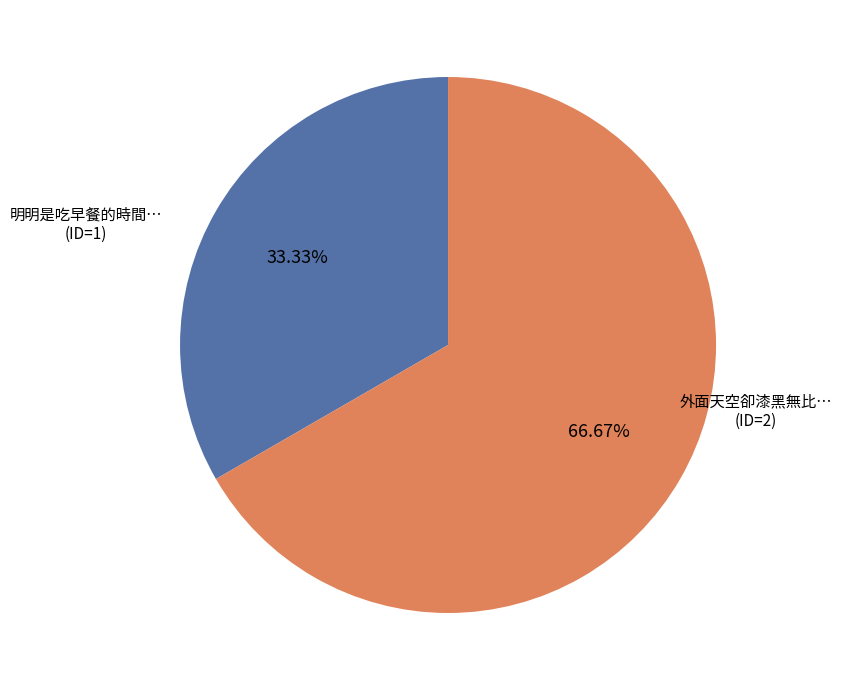

Does any single category account for the majority?

Yes